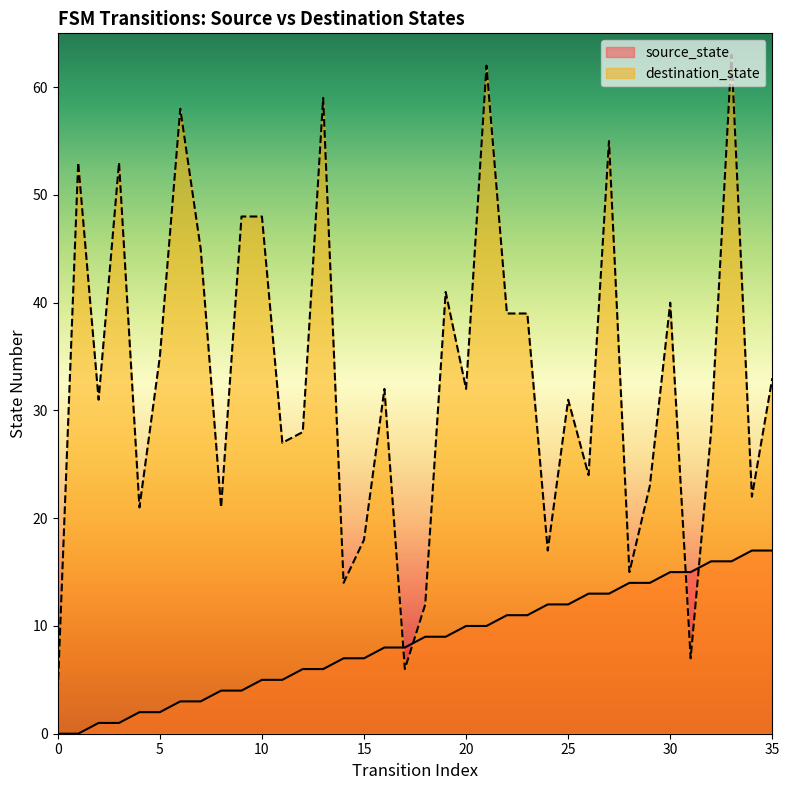

Reading left to right, list all the values displayed in this chart.

source_state: 0=0	1=0	2=1	3=1	4=2	5=2	6=3	7=3	8=4	9=4	10=5	11=5	12=6	13=6	14=7	15=7	16=8	17=8	18=9	19=9	20=10	21=10	22=11	23=11	24=12	25=12	26=13	27=13	28=14	29=14	30=15	31=15	32=16	33=16	34=17	35=17
destination_state: 0=4	1=53	2=31	3=53	4=21	5=35	6=58	7=45	8=21	9=48	10=48	11=27	12=28	13=59	14=14	15=18	16=32	17=6	18=12	19=41	20=32	21=62	22=39	23=39	24=17	25=31	26=24	27=55	28=15	29=23	30=40	31=7	32=28	33=63	34=22	35=33